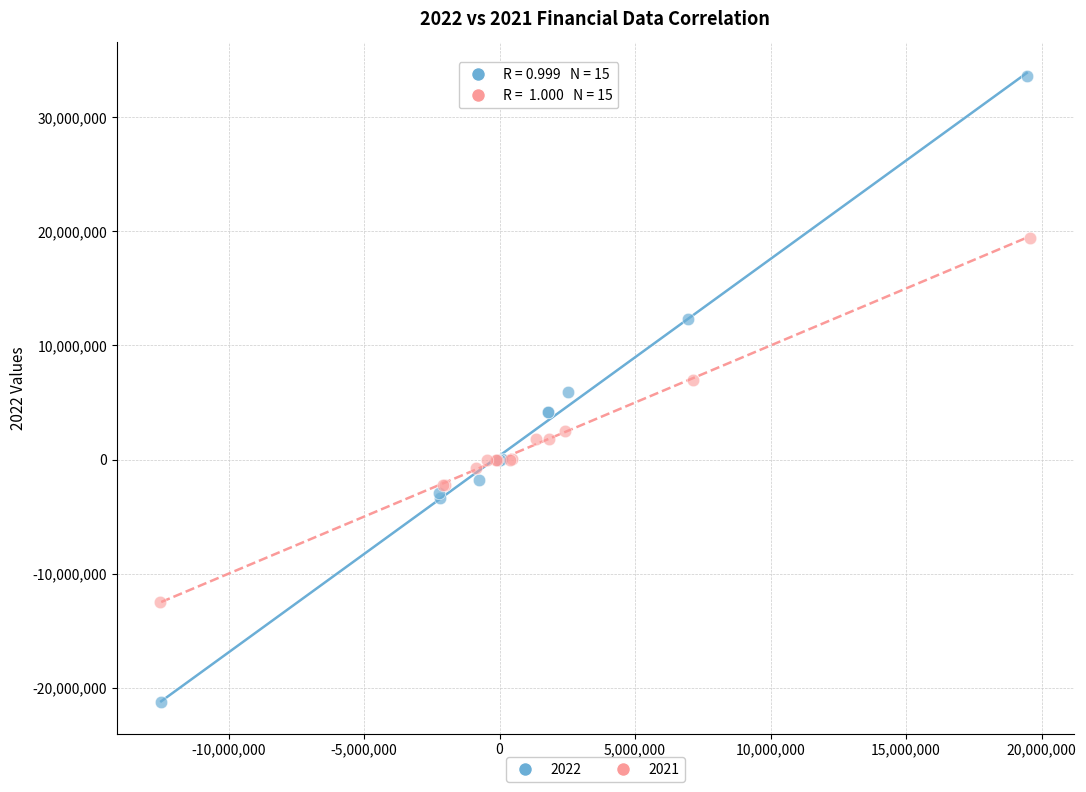

Which series contains the highest Y value?

2022